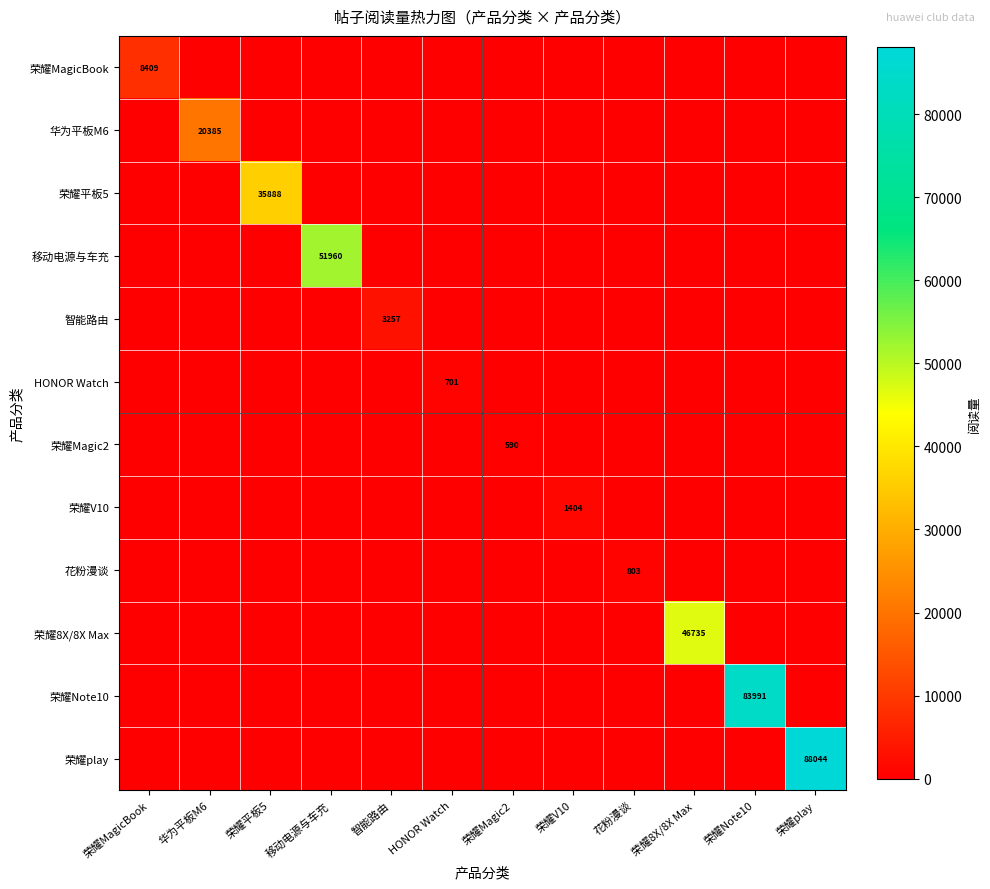

Which label corresponds to the smallest value in the chart?

华为平板M6